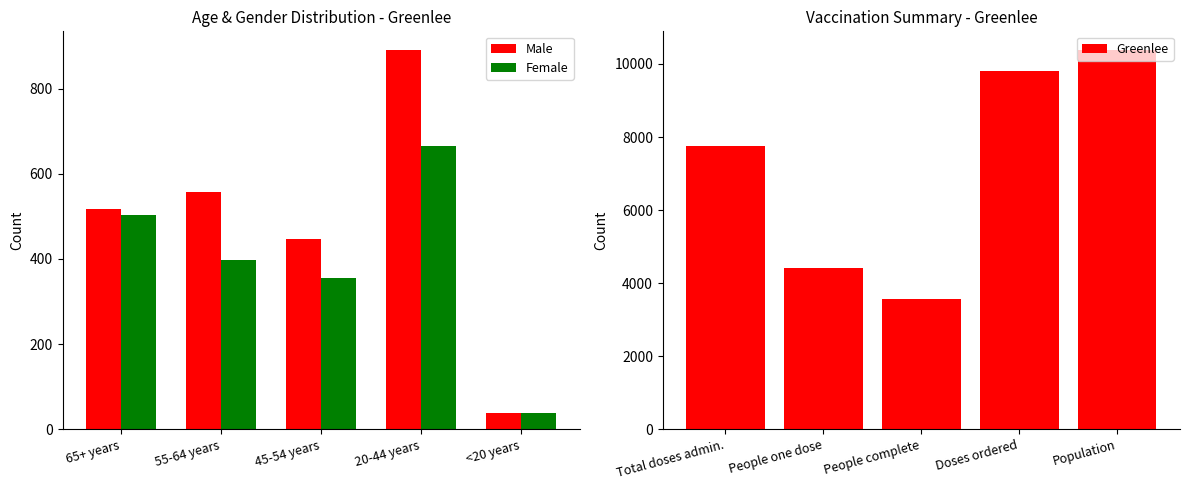

What is the average value of the Male series?

490